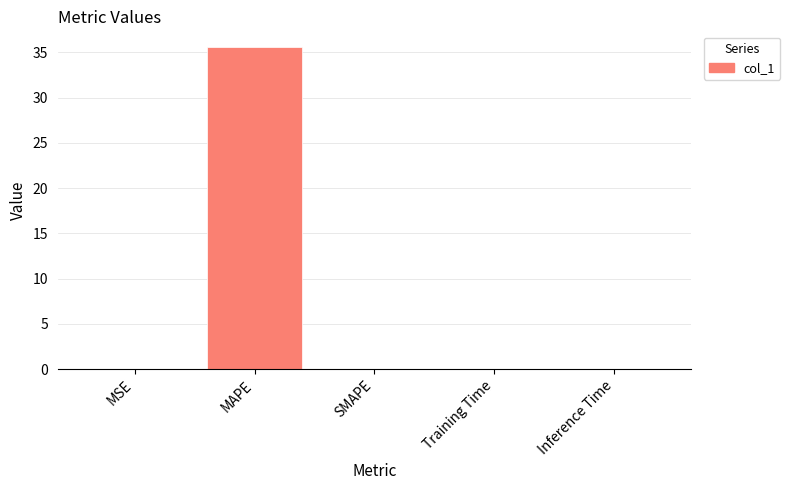

Are the bars horizontal?

No